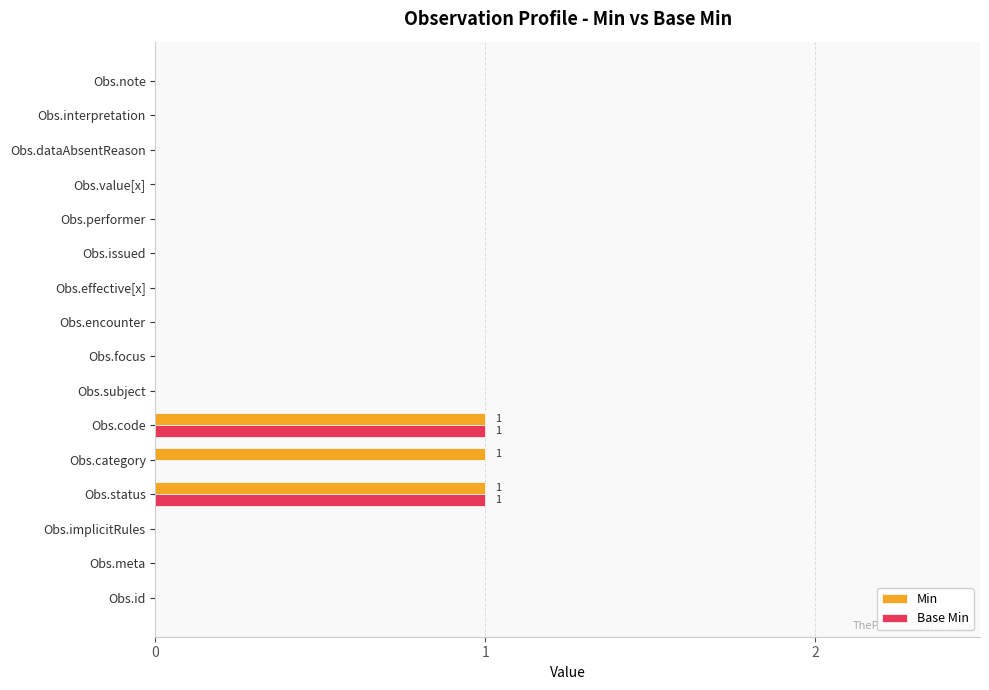

The value of Min at Obs.subject is -1. True or false?

False